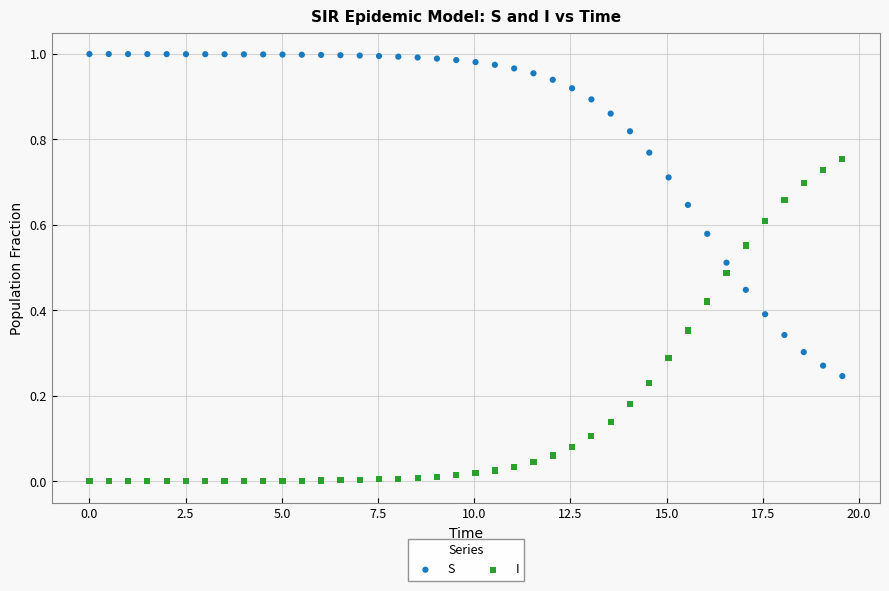

What are all the series names shown in the legend?

S, I